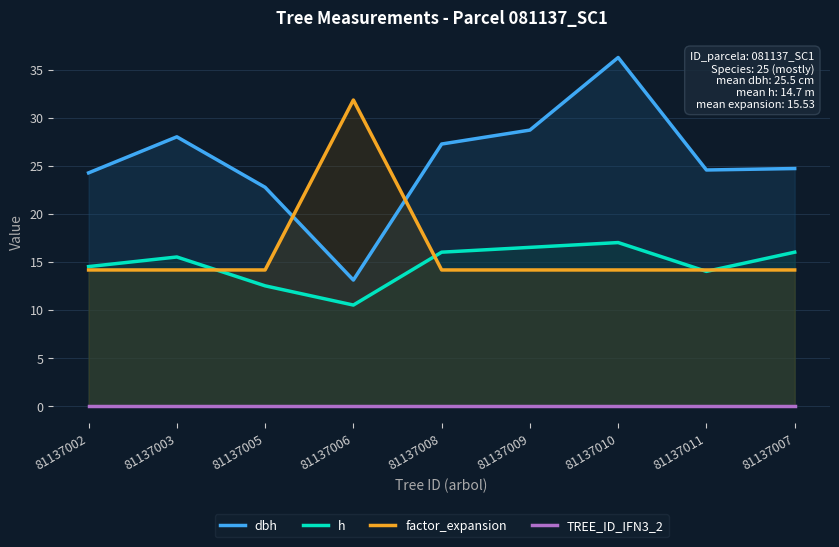

What is the label of the 2nd point from the right?

81137011